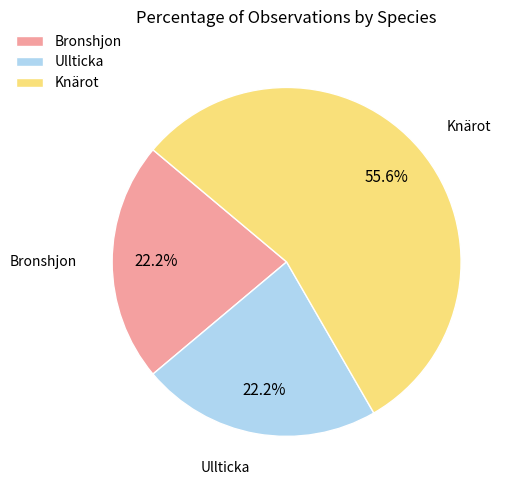

Is there a majority slice in this chart?

Yes